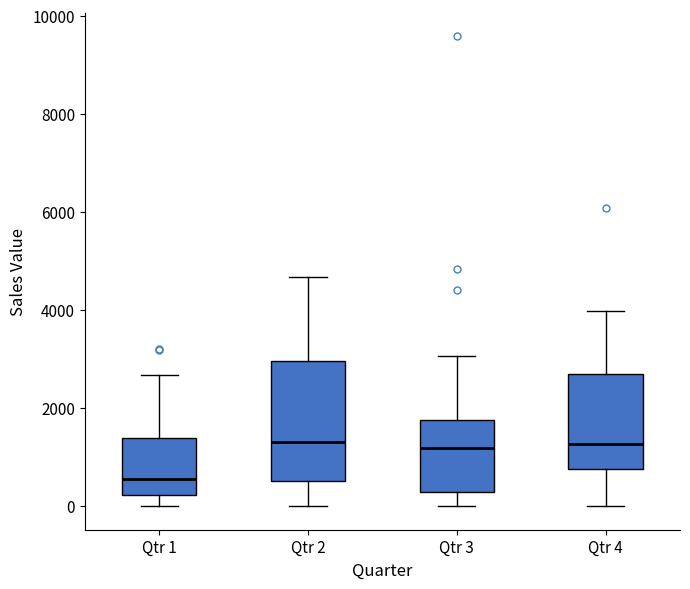

Reading left to right, transcribe this box plot: for each box, give where its median line is, the range the box spans, and where its two whiskers end, as read against the y-axis. The values are not printed on the chart, so give them approximately, as read against the axis.

Qtr 1: median 600, box 200 to 1400, whiskers 0 to 2600
Qtr 2: median 1400, box 600 to 3000, whiskers 0 to 4600
Qtr 3: median 1200, box 200 to 1800, whiskers 0 to 3000
Qtr 4: median 1200, box 800 to 2600, whiskers 0 to 4000